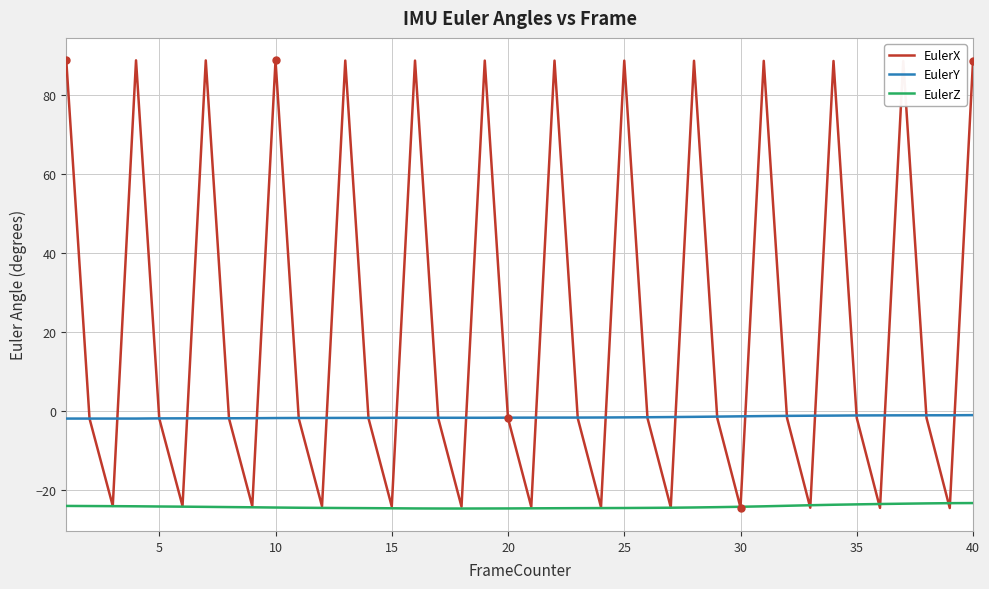

What is the minimum value for EulerX?

-24.5